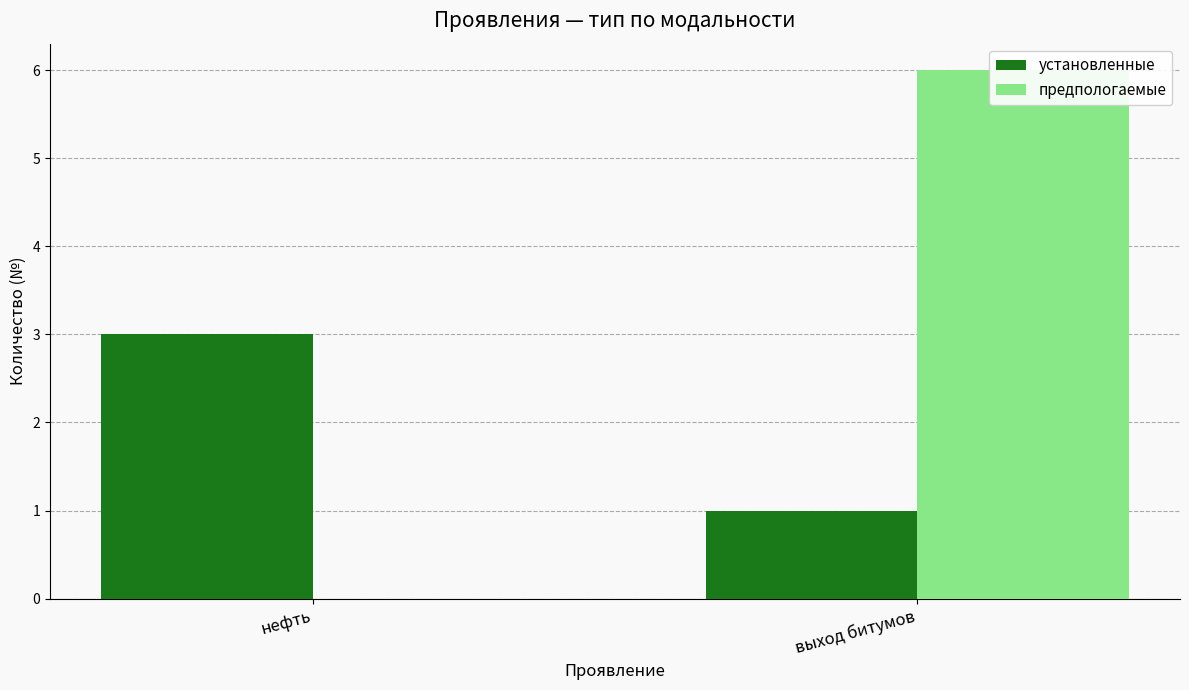

How many bars are there in each group?

2